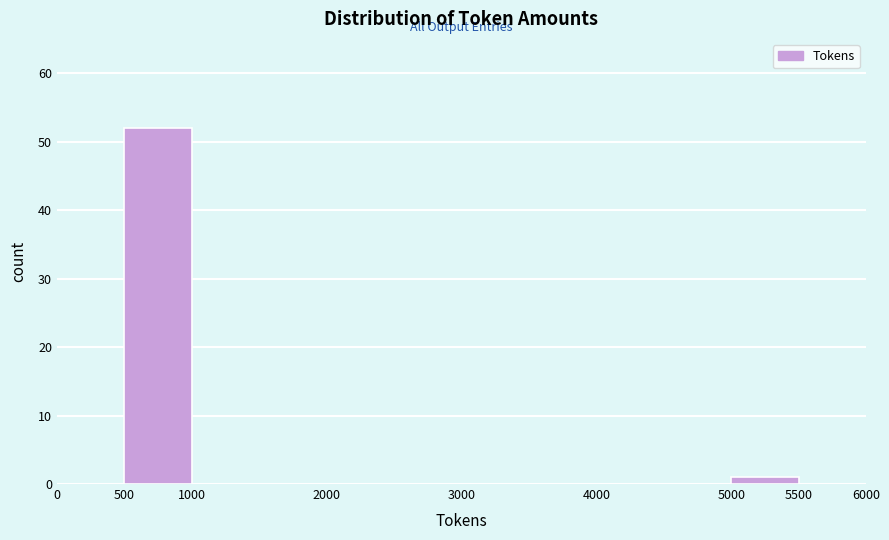

Which range on the x-axis has the tallest bar?

500 to 1000